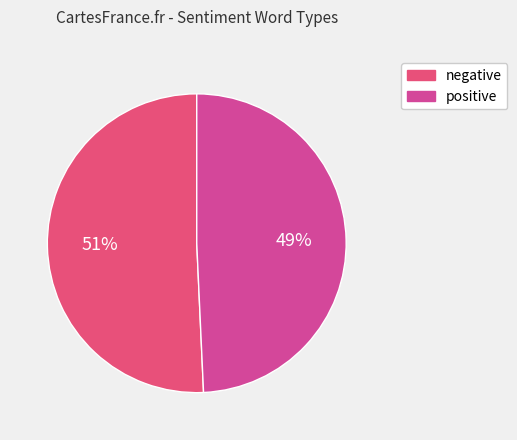

Is there any slice that represents more than half of the pie?

Yes